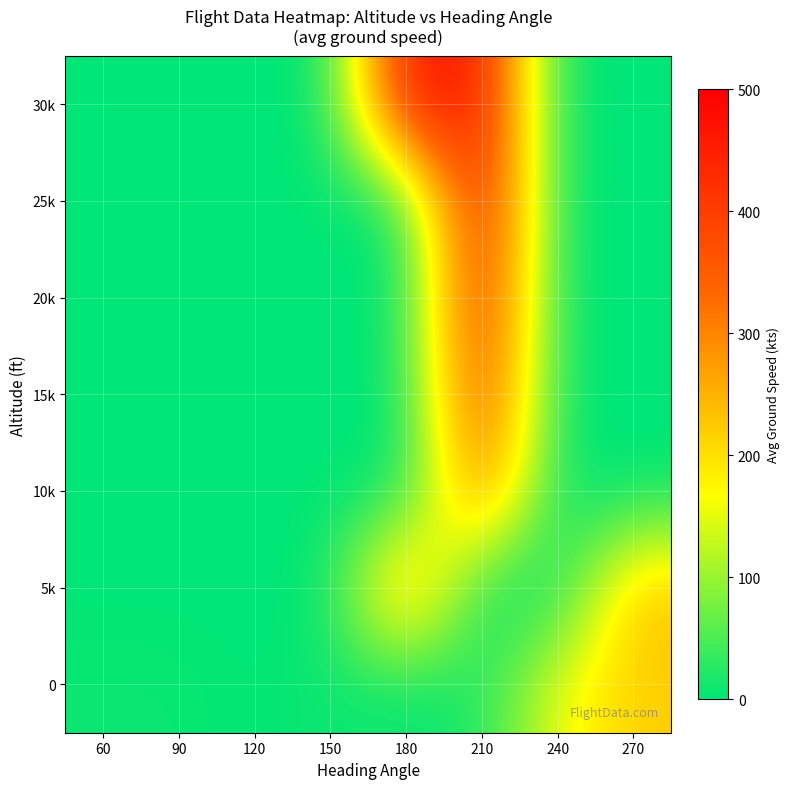

Reading left to right, what are all the values shown in this chart?

0: 60=7.0	90=7.0	120=0.0	150=10.0	180=0.0	210=18.0	240=157.8	270=219.5
5k: 60=0.0	90=0.0	120=0.0	150=0.0	180=293.0	210=0.0	240=0.0	270=238.2
10k: 60=0.0	90=0.0	120=0.0	150=0.0	180=0.0	210=321.3	240=0.0	270=0.0
15k: 60=0.0	90=0.0	120=0.0	150=0.0	180=0.0	210=402.7	240=0.0	270=0.0
20k: 60=0.0	90=0.0	120=0.0	150=0.0	180=0.0	210=438.5	240=0.0	270=0.0
25k: 60=0.0	90=0.0	120=0.0	150=0.0	180=0.0	210=469.0	240=0.0	270=0.0
30k: 60=0.0	90=0.0	120=0.0	150=0.0	180=462.9	210=466.0	240=0.0	270=0.0